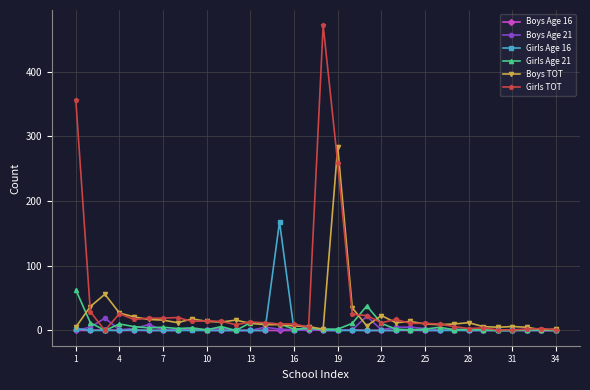

Does the chart display data point markers on the line(s)?

Yes